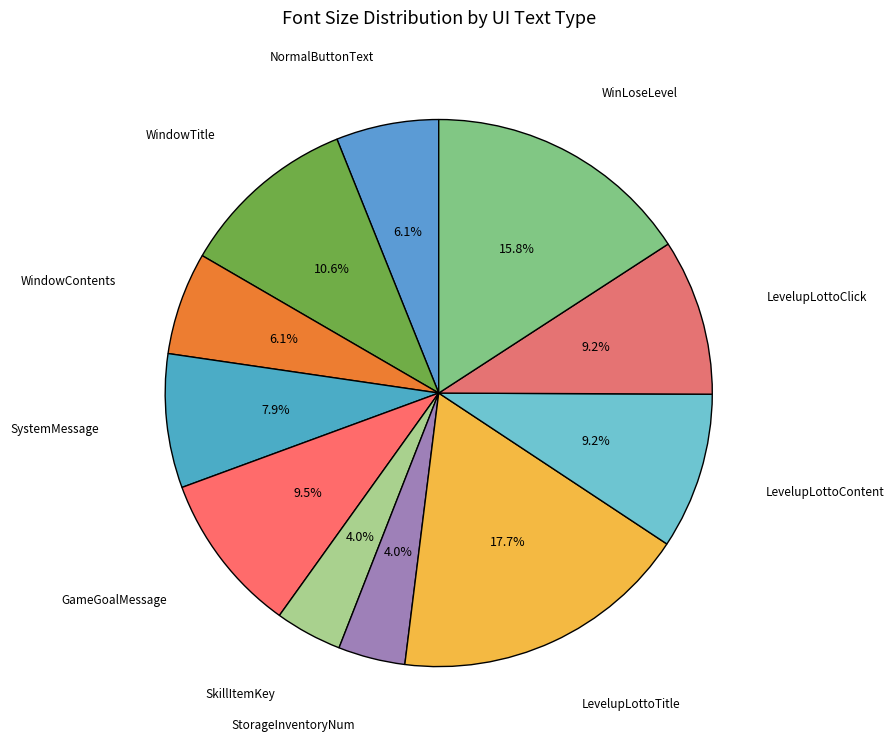

How many slices are in this pie chart?

11